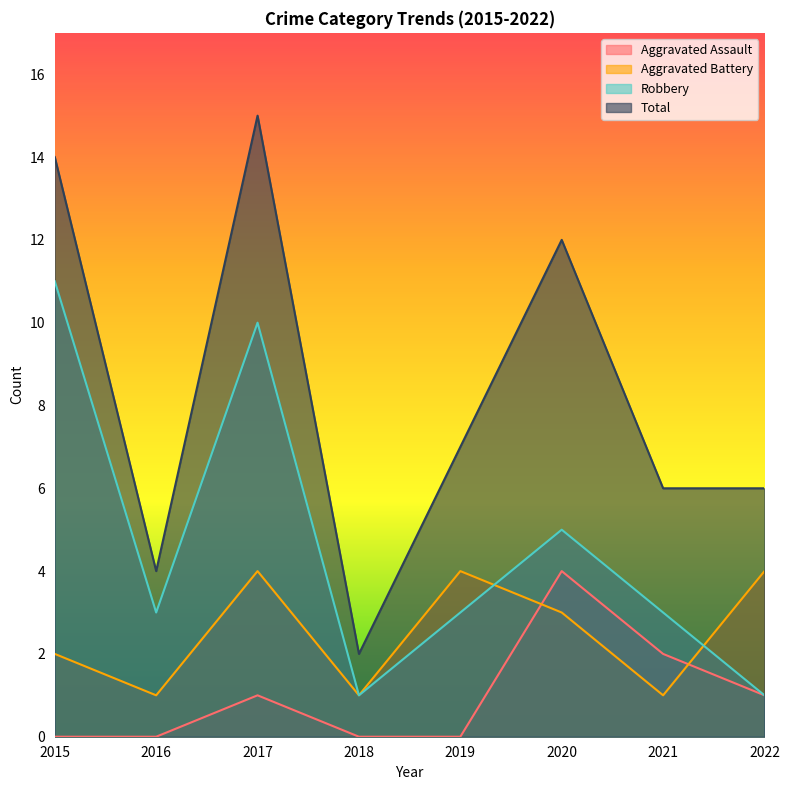

Reading left to right, list all the values displayed in this chart.

Aggravated Assault: 2015=0	2016=0	2017=1	2018=0	2019=0	2020=4	2021=2	2022=1
Aggravated Battery: 2015=2	2016=1	2017=4	2018=1	2019=4	2020=3	2021=1	2022=4
Robbery: 2015=11	2016=3	2017=10	2018=1	2019=3	2020=5	2021=3	2022=1
Total: 2015=14	2016=4	2017=15	2018=2	2019=7	2020=12	2021=6	2022=6